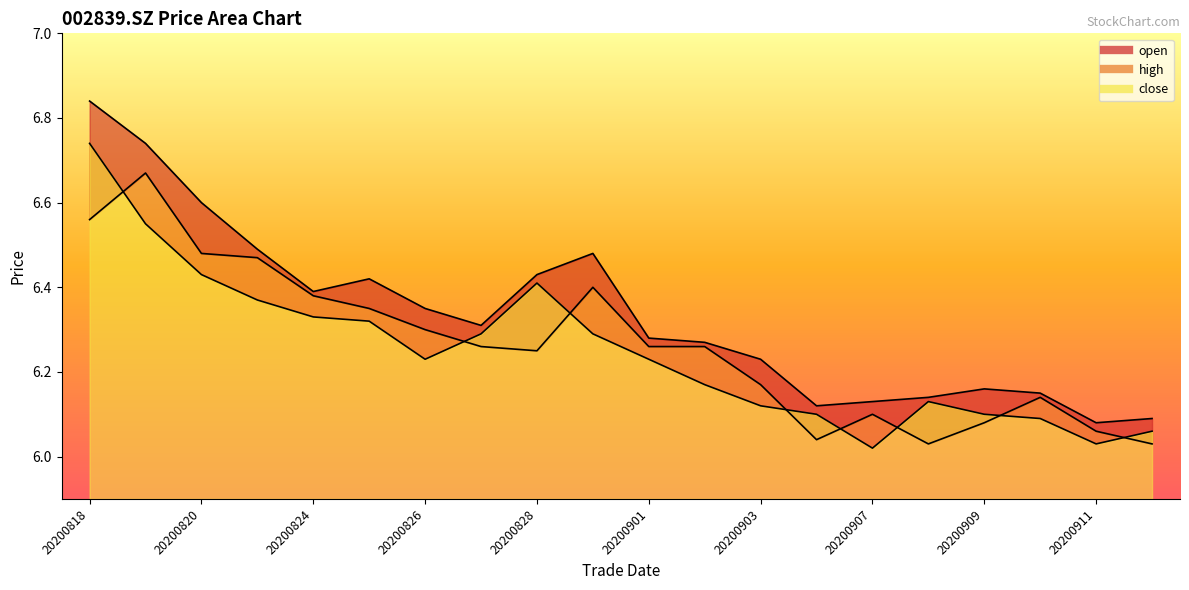

Reading right to left, extract all data points from this chart.

open: 20200914=6.0	20200911=6.1	20200910=6.1	20200909=6.1	20200908=6.0	20200907=6.1	20200904=6.0	20200903=6.2	20200902=6.3	20200901=6.3	20200831=6.4	20200828=6.2	20200827=6.3	20200826=6.3	20200825=6.3	20200824=6.4	20200821=6.5	20200820=6.5	20200819=6.7	20200818=6.6
high: 20200914=6.1	20200911=6.1	20200910=6.2	20200909=6.2	20200908=6.1	20200907=6.1	20200904=6.1	20200903=6.2	20200902=6.3	20200901=6.3	20200831=6.5	20200828=6.4	20200827=6.3	20200826=6.3	20200825=6.4	20200824=6.4	20200821=6.5	20200820=6.6	20200819=6.7	20200818=6.8
close: 20200914=6.1	20200911=6.0	20200910=6.1	20200909=6.1	20200908=6.1	20200907=6.0	20200904=6.1	20200903=6.1	20200902=6.2	20200901=6.2	20200831=6.3	20200828=6.4	20200827=6.3	20200826=6.2	20200825=6.3	20200824=6.3	20200821=6.4	20200820=6.4	20200819=6.5	20200818=6.7